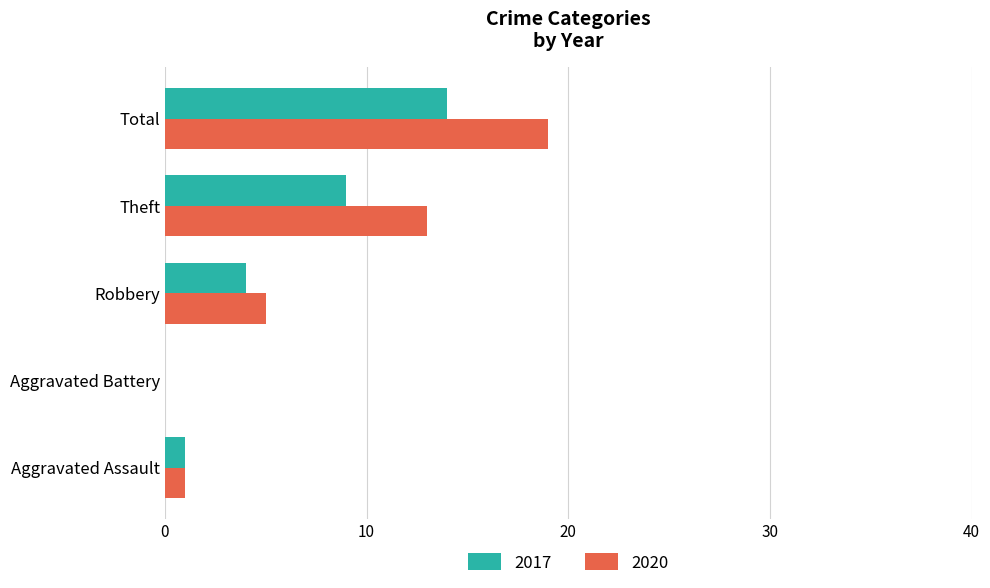

Which series has the largest total across all categories?

2020